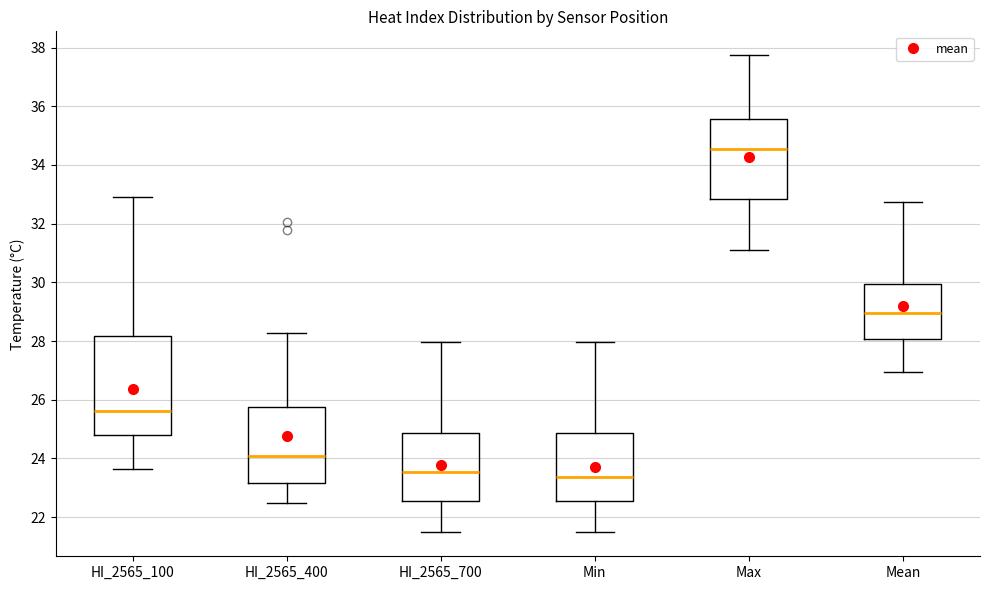

Reading left to right, transcribe this box plot: for each box, give where its median line is, the range the box spans, and where its two whiskers end, as read against the y-axis. The values are not printed on the chart, so give them approximately, as read against the axis.

HI_2565_100: median 25.6, box 24.8 to 28.2, whiskers 23.6 to 32.8
HI_2565_400: median 24.0, box 23.2 to 25.8, whiskers 22.4 to 28.2
HI_2565_700: median 23.6, box 22.6 to 24.8, whiskers 21.4 to 28.0
Min: median 23.4, box 22.6 to 24.8, whiskers 21.4 to 28.0
Max: median 34.6, box 32.8 to 35.6, whiskers 31.0 to 37.8
Mean: median 29.0, box 28.0 to 30.0, whiskers 27.0 to 32.8